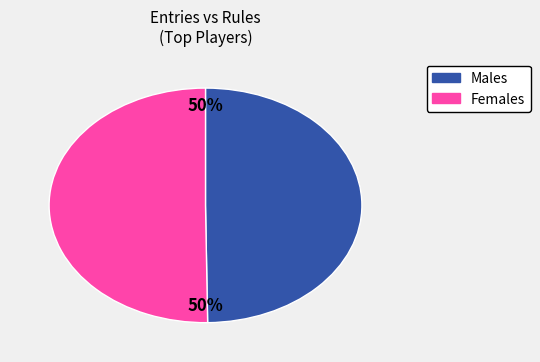

Count the number of slices in the pie.

2